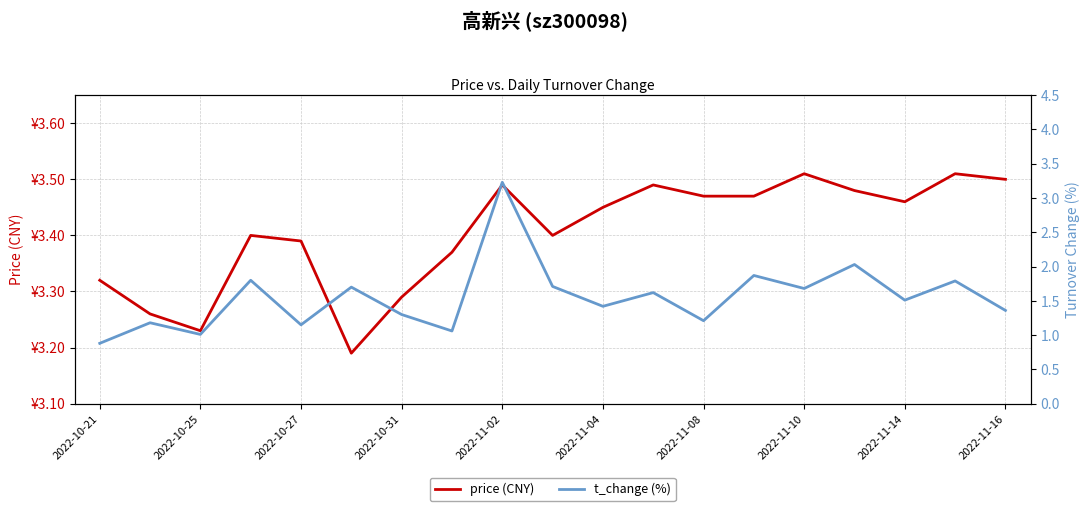

What is the highest value of the t_change (%) series?

3.2